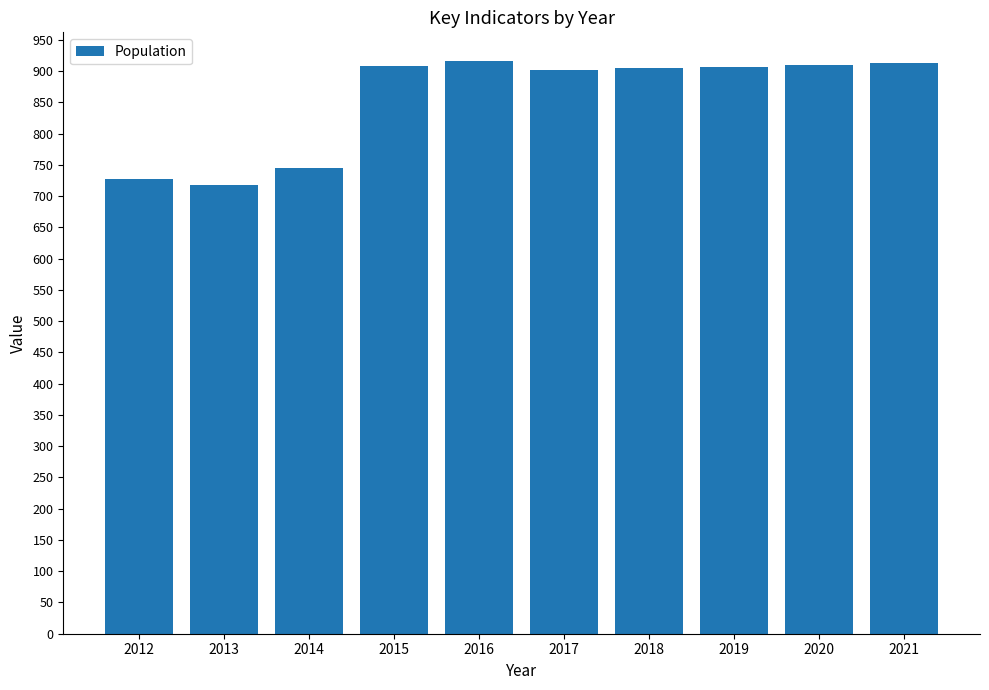

How many data points does each series have?

10